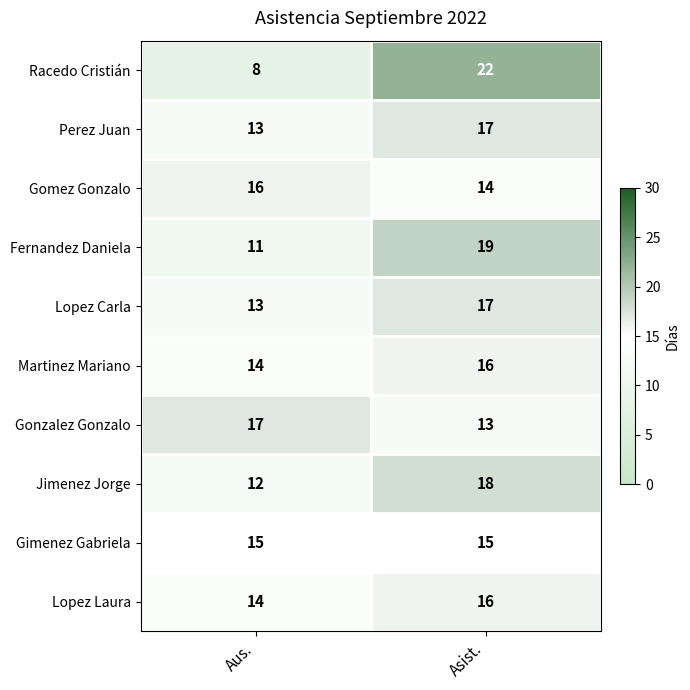

Which label corresponds to the largest value in the chart?

Asist.